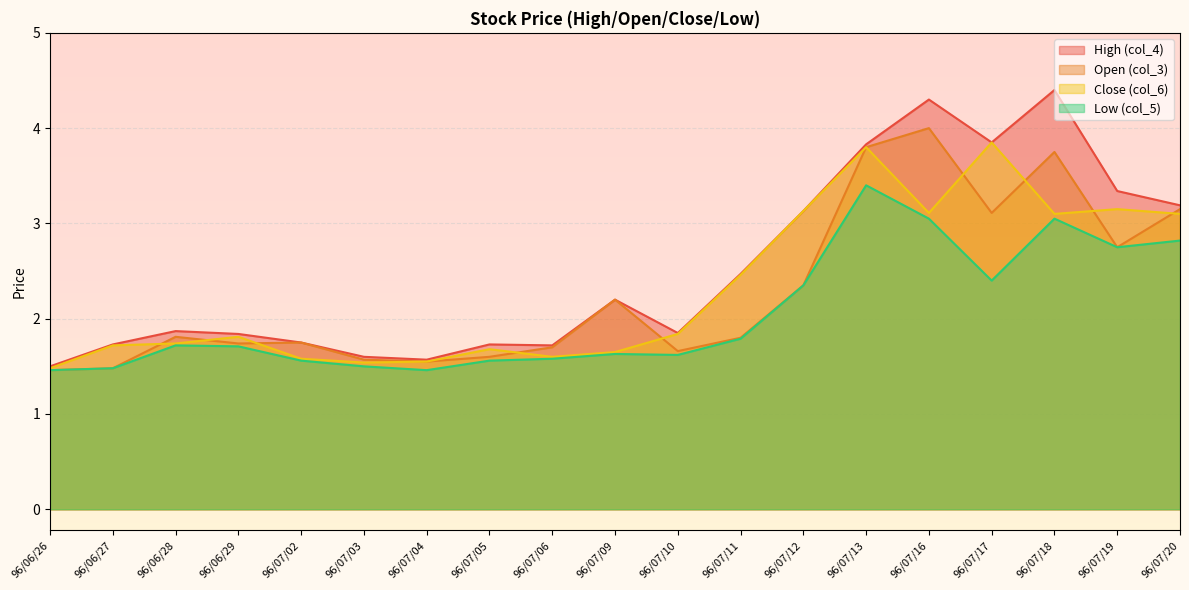

What is the difference between the maximum and minimum values in the Close (col_6) series?

2.4